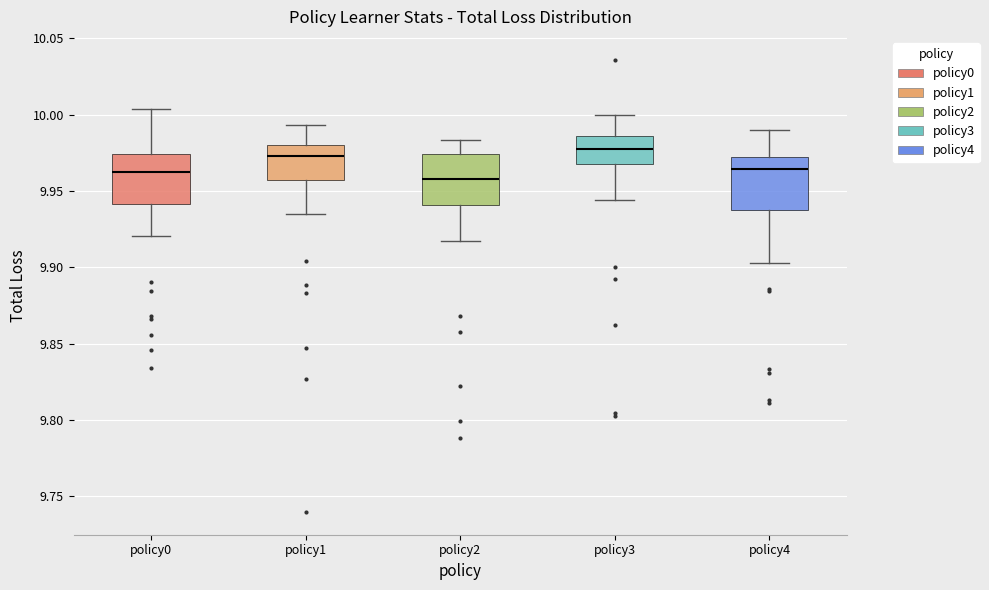

Reading left to right, read every box against the y-axis: the position of its median line, the range the box covers, and the ends of its whiskers. The values are not printed on the chart, so give them approximately, as read against the axis.

policy0: median 9.965, box 9.940 to 9.975, whiskers 9.920 to 10.005
policy1: median 9.975, box 9.955 to 9.980, whiskers 9.935 to 9.995
policy2: median 9.960, box 9.940 to 9.975, whiskers 9.915 to 9.985
policy3: median 9.975, box 9.970 to 9.985, whiskers 9.945 to 10.000
policy4: median 9.965, box 9.940 to 9.970, whiskers 9.905 to 9.990